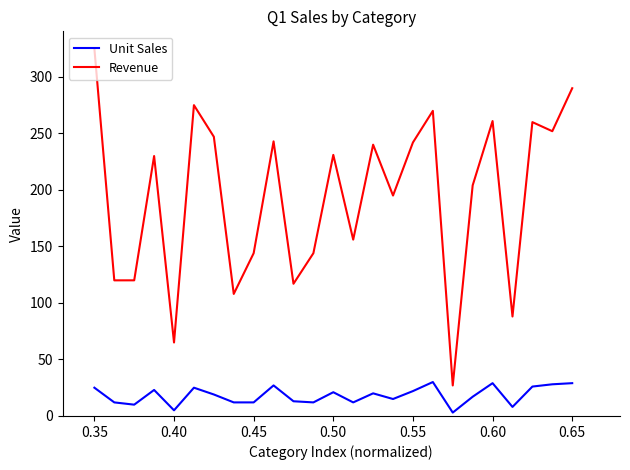

Which series has the largest range (max minus min)?

Revenue